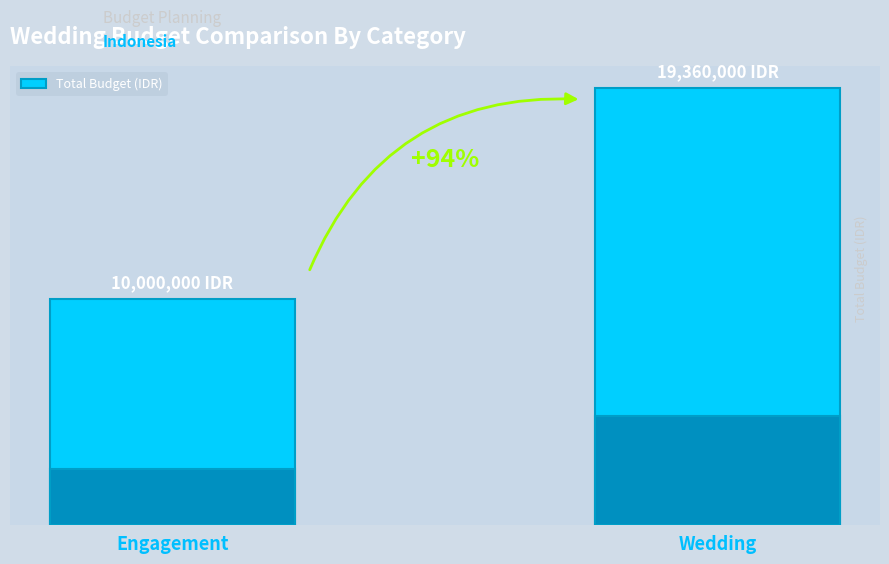

How many bars are there in total?

2